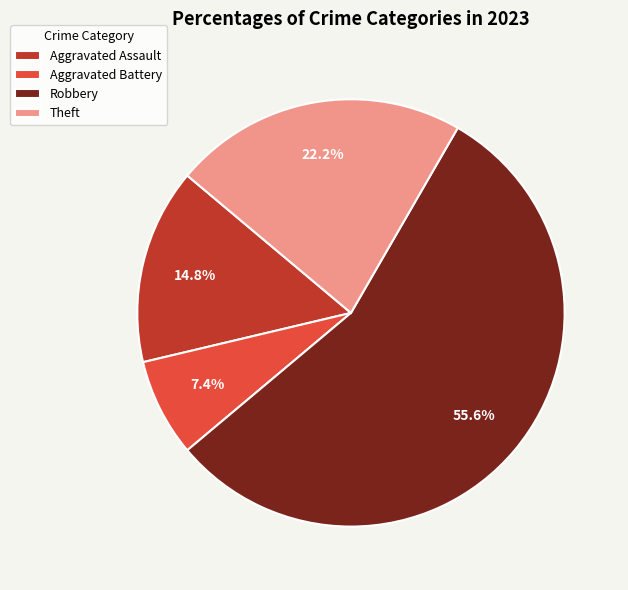

Count the number of slices in the pie.

4